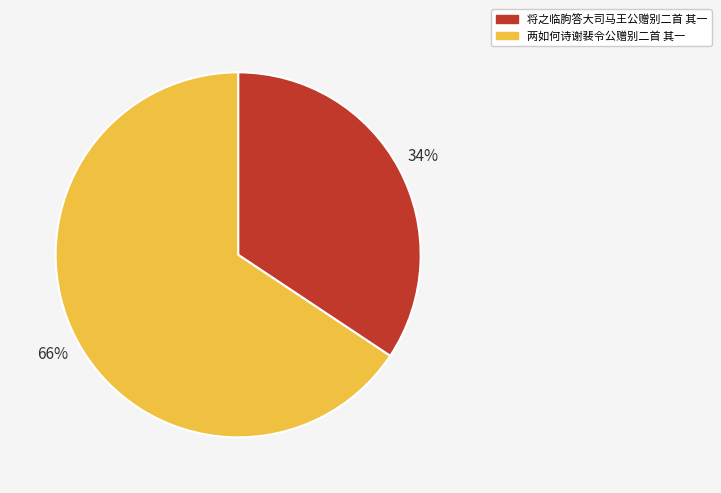

To the nearest percent, what is the combined percentage of 两如何诗谢裴令公赠别二首 其一 and 将之临朐答大司马王公赠别二首 其一?

100%